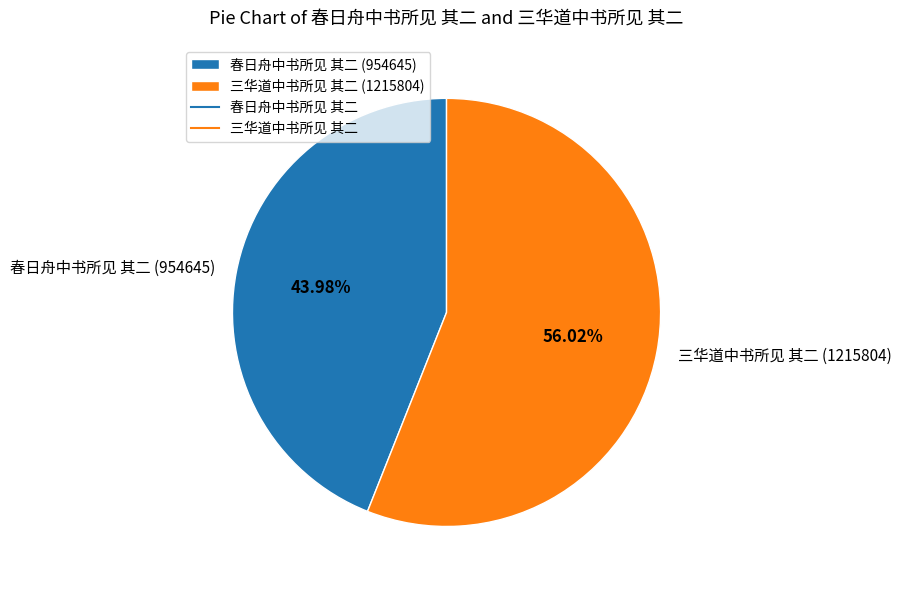

Between 春日舟中书所见 其二 and 三华道中书所见 其二, which is larger?

三华道中书所见 其二